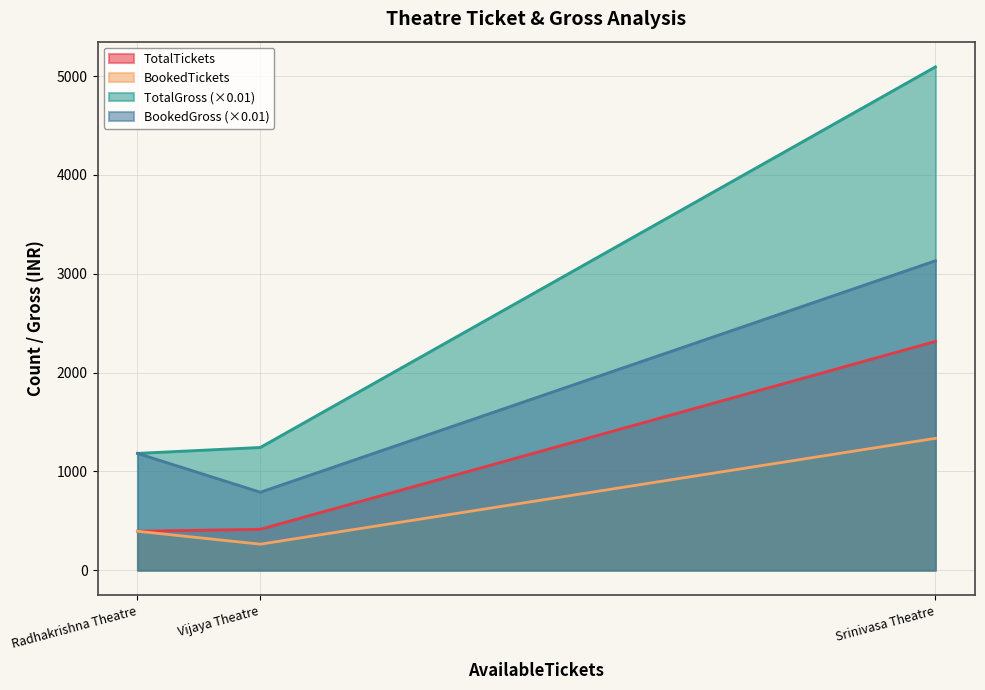

Does the chart display data point markers on the line(s)?

No